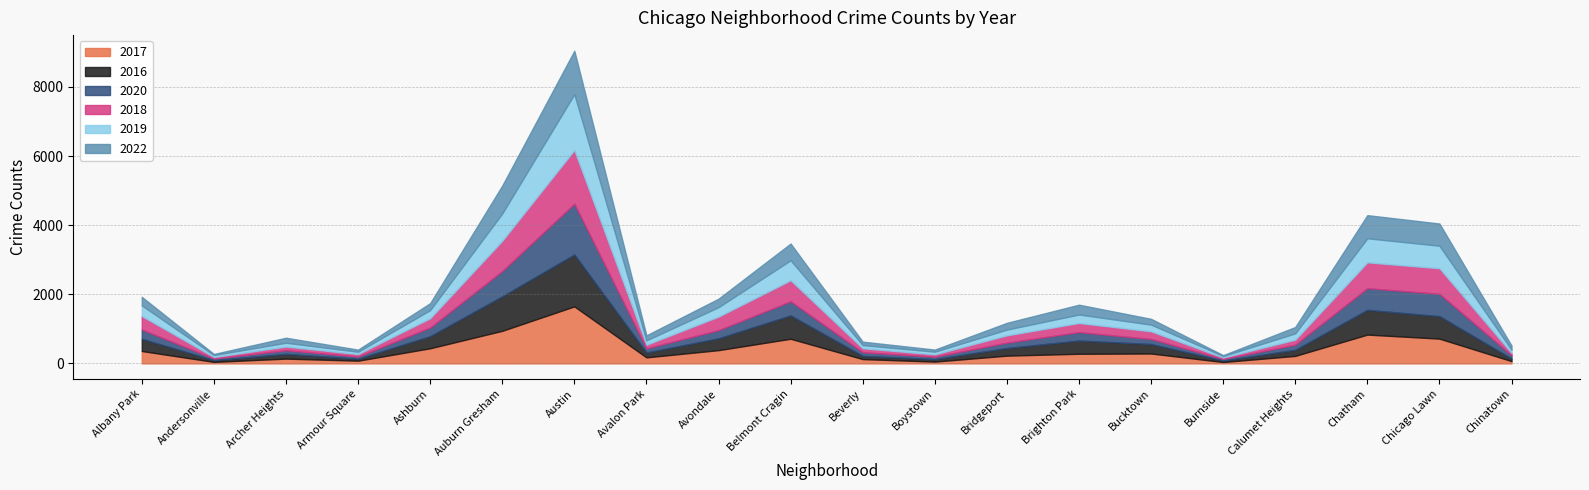

Does the chart have visible grid lines?

Yes